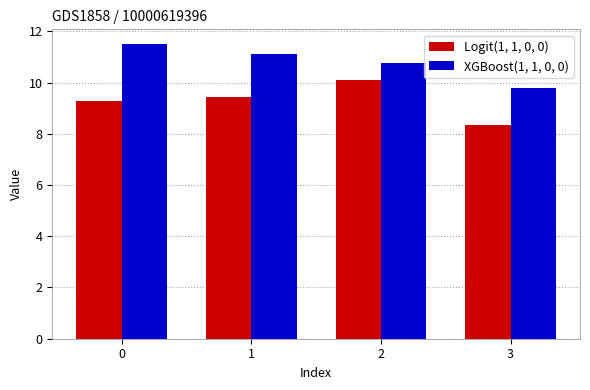

Which series has the largest total across all categories?

XGBoost(1, 1, 0, 0)